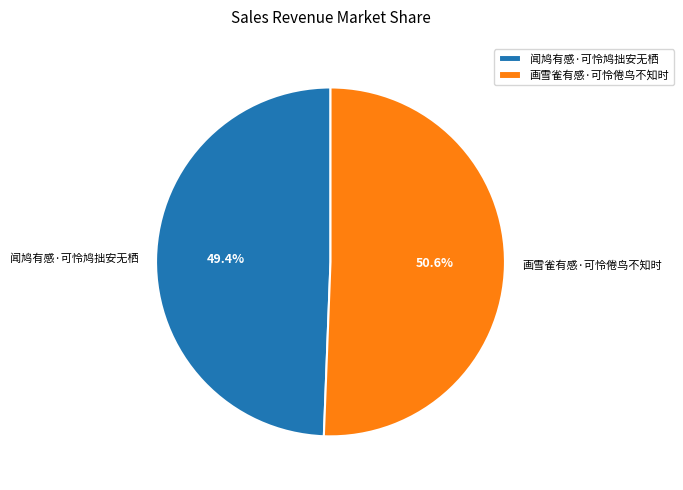

What percentage is the 画雪雀有感·可怜倦鸟不知时 slice, to the nearest percent?

51%